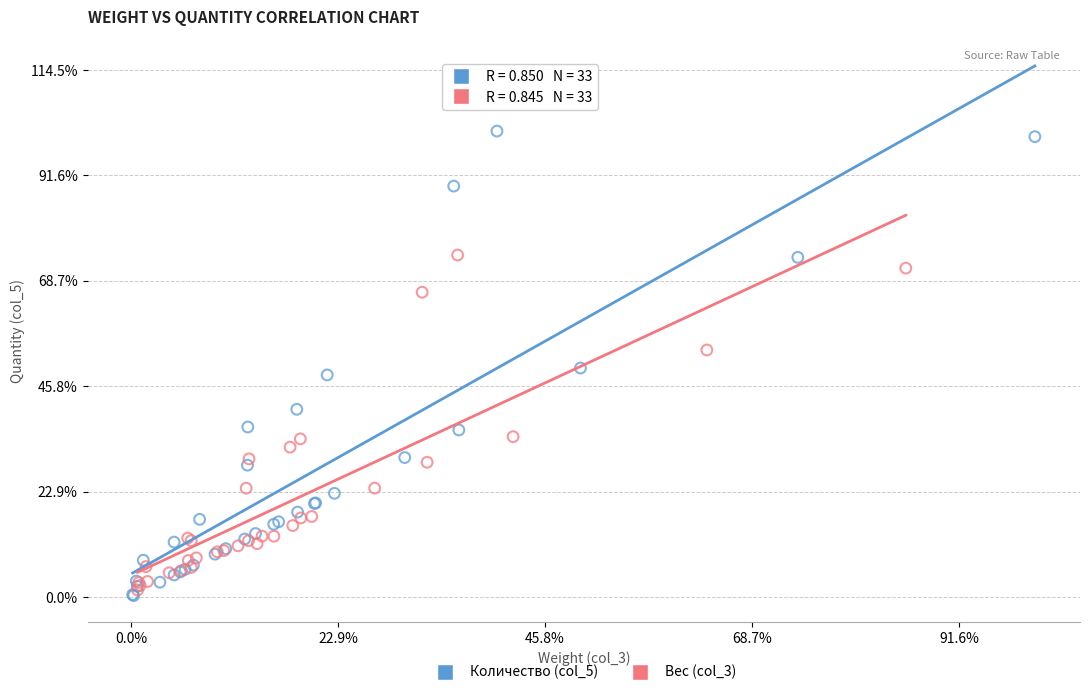

Which series reaches the maximum Y coordinate?

Количество (col_5)